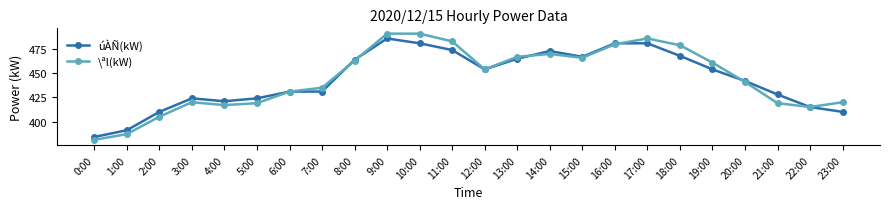

Reading left to right, what are all the values shown in this chart?

úÀÑ(kW): 384	391	410	424	421	424	431	431	464	486	481	474	454	465	473	467	481	481	468	454	442	428	415	410
\ªl(kW): 381	387	405	420	417	419	431	435	463	491	491	483	454	467	470	466	480	486	479	461	441	419	415	420